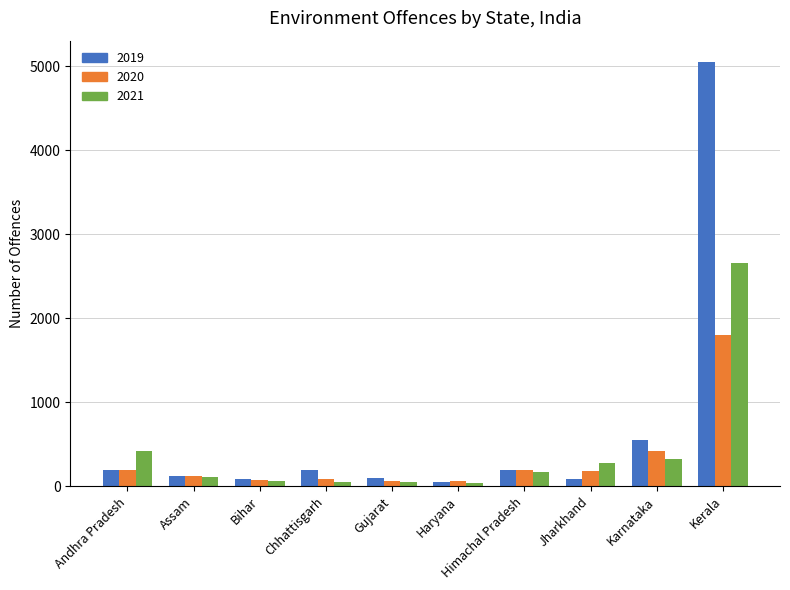

What is the difference between the highest and lowest values at Kerala?

3259